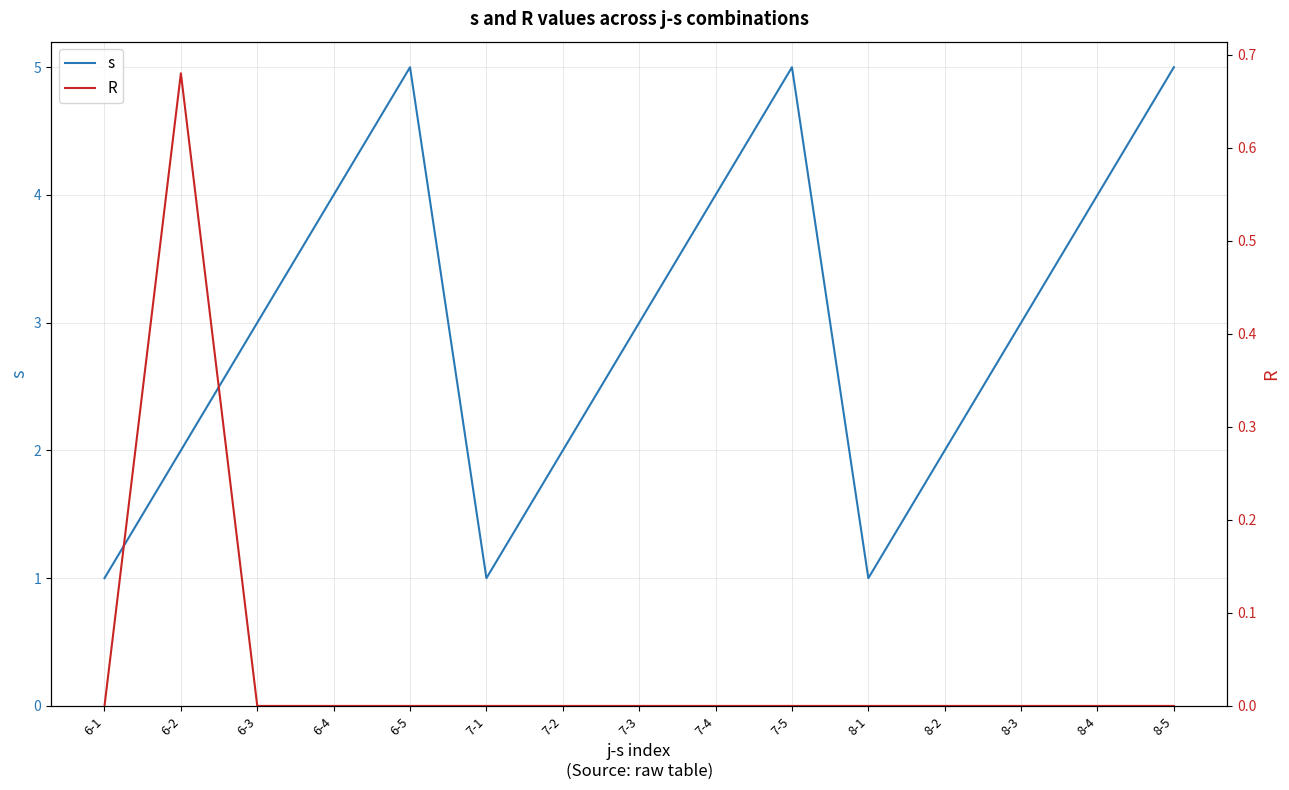

Which series has the widest spread of values?

s